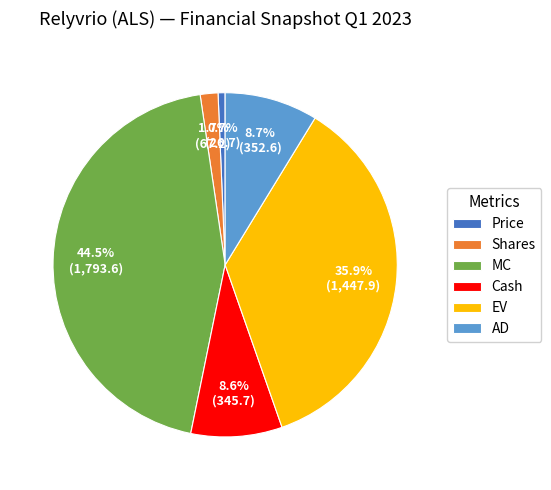

Which slice is the smallest?

Price